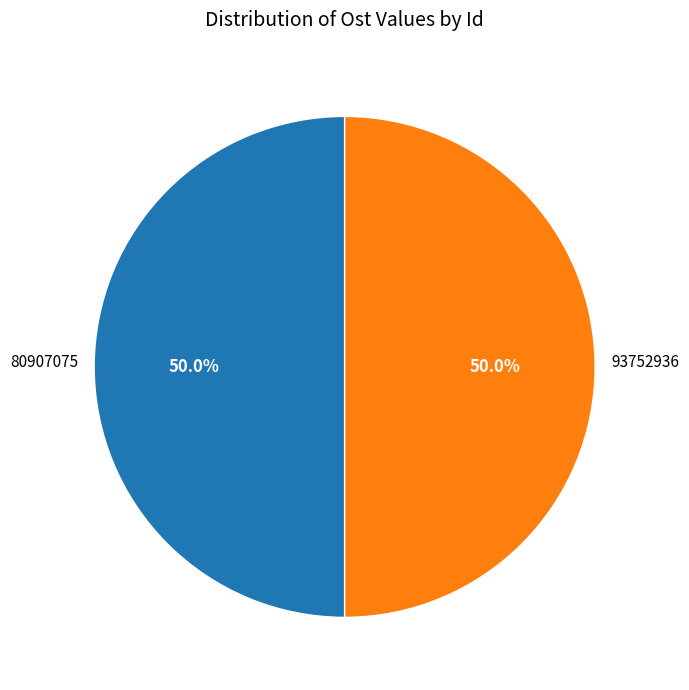

The 80907075 slice represents 59% of the pie. True or false?

False